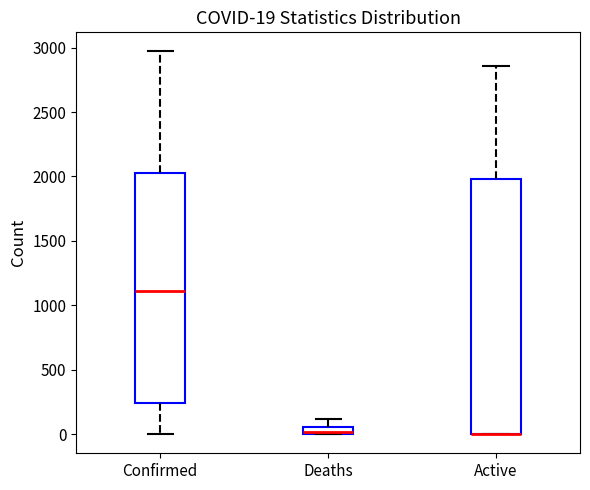

Which box is the tallest, from its lower edge to its upper edge?

Active